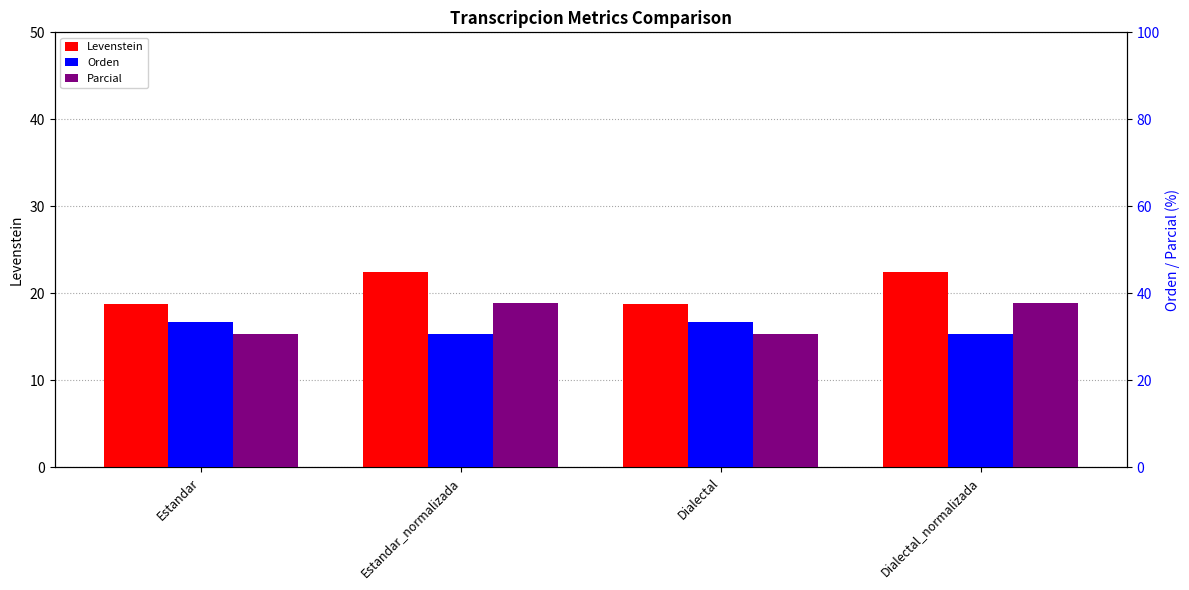

What position from the right is Dialectal?

2